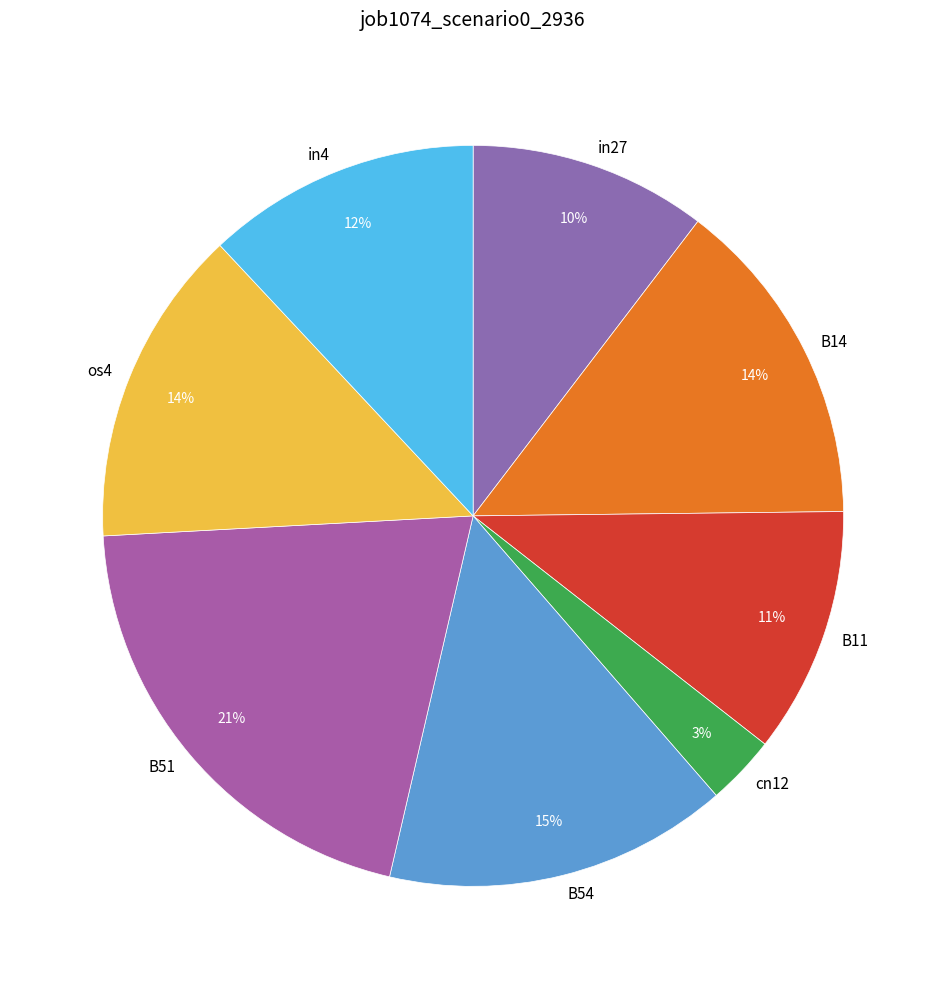

To the nearest percent, what portion does B51 represent?

21%